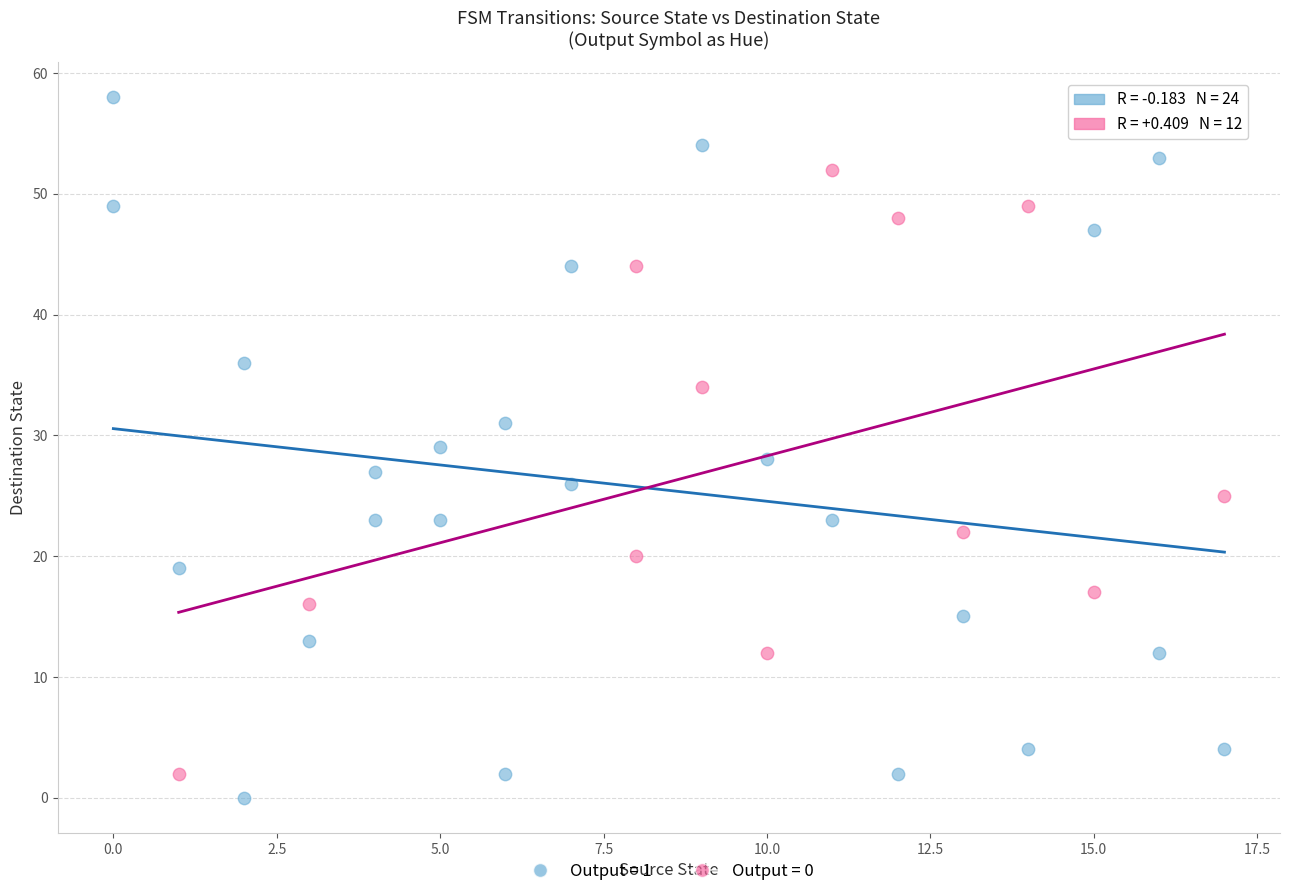

Which series has the widest spread of Y values?

Output = 1